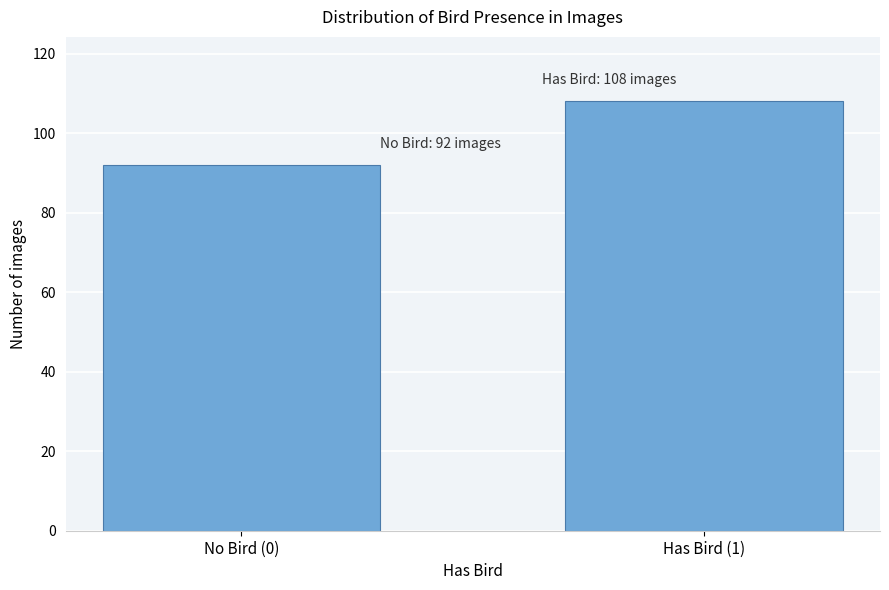

Reading right to left, what are all the values shown in this chart?

Has Bird (1)=108	No Bird (0)=92